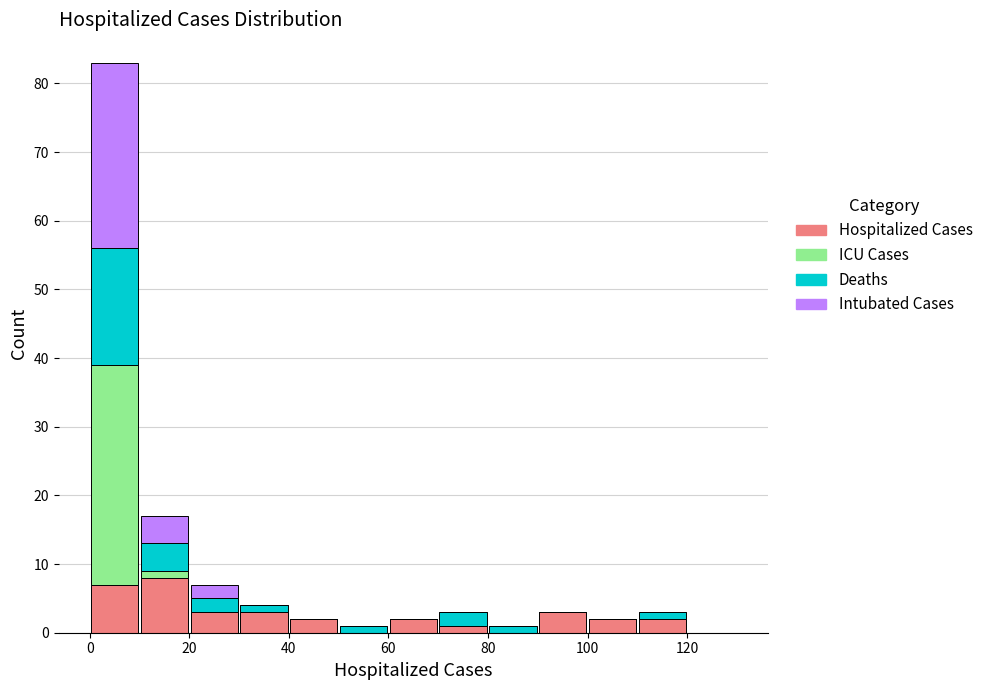

Reading left to right, transcribe this chart: for each stacked bar, give the range it covers on the x-axis and its total height. The values are not printed on the chart, so give them approximately, as read against the axis.

0 to 10: 83
10 to 20: 17
20 to 30: 7
30 to 40: 4
40 to 50: 2
50 to 60: 1
60 to 70: 2
70 to 80: 3
80 to 90: 1
90 to 100: 3
100 to 110: 2
110 to 120: 3
120 to 130: 0